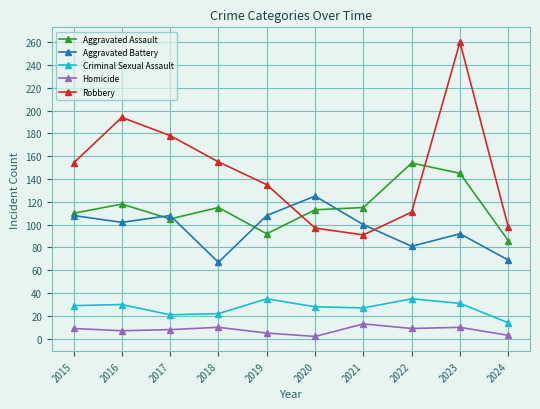

Which label corresponds to the largest value in the chart?

2023